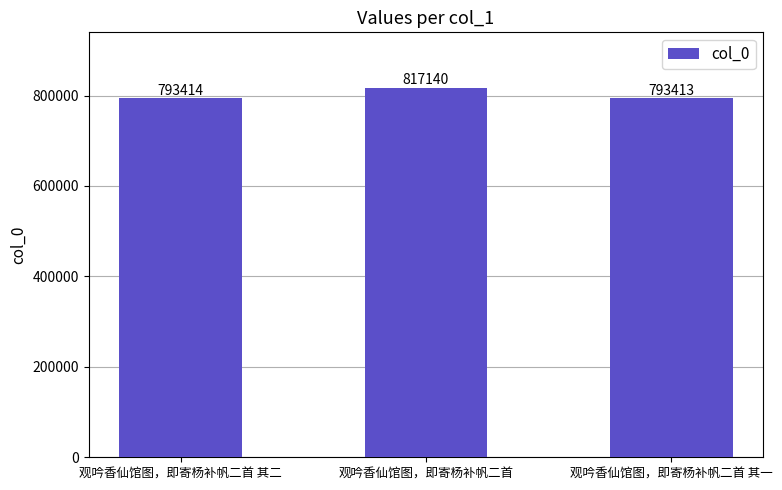

List the labels in order of value, smallest first.

观吟香仙馆图，即寄杨补帆二首 其一, 观吟香仙馆图，即寄杨补帆二首 其二, 观吟香仙馆图，即寄杨补帆二首